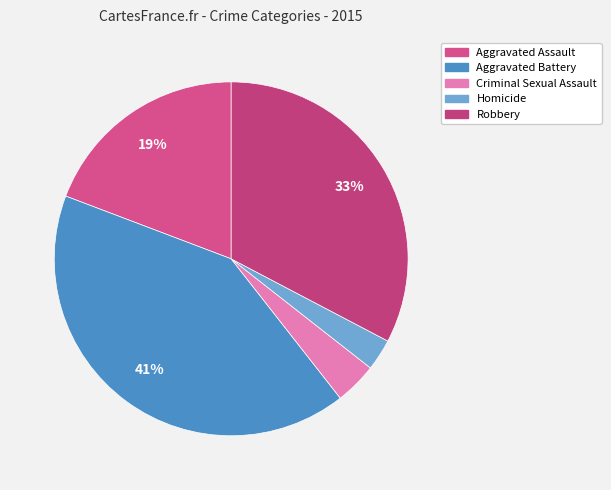

How many slices are in this pie chart?

5